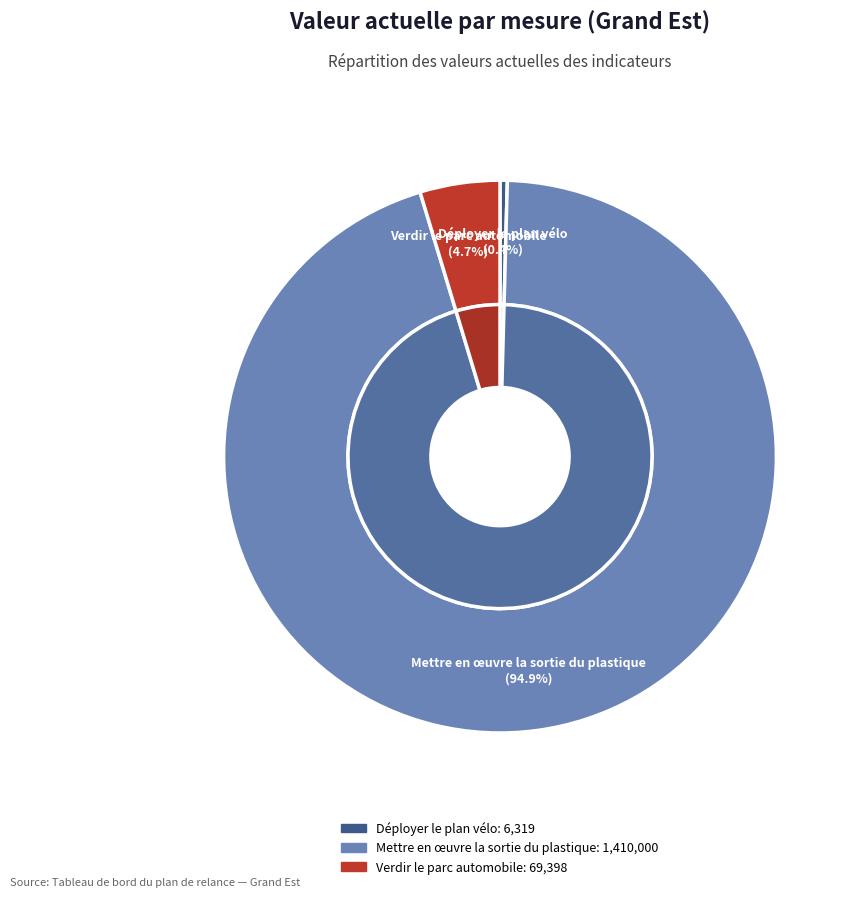

What is the change in value from Déployer le plan vélo to Verdir le parc automobile?

+63079